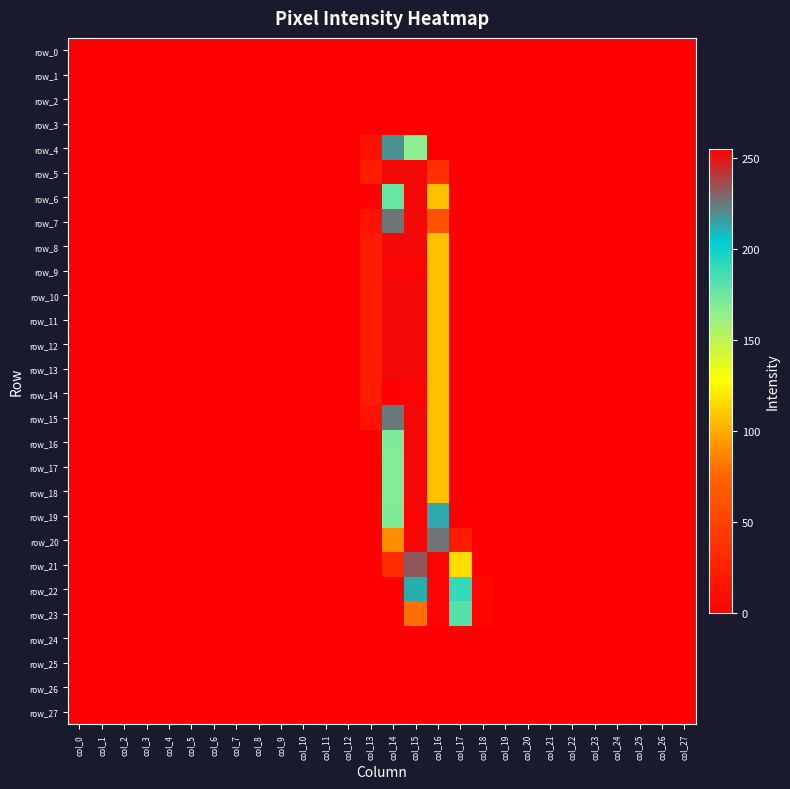

How many values in row_7 are above zero?

4